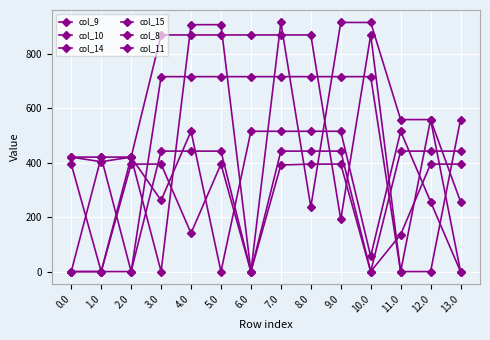

Which series has the widest spread of values?

col_10